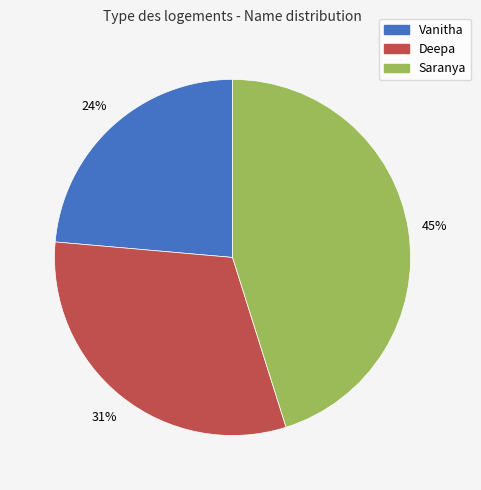

Does any single category account for the majority?

No